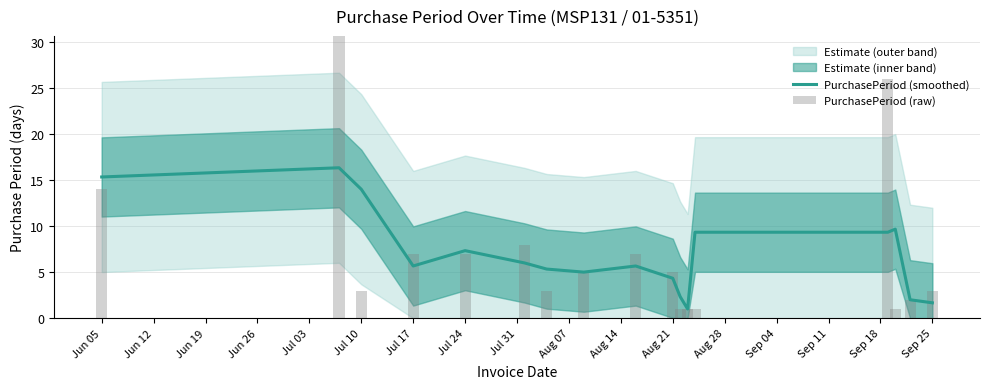

List the series in order of their peak value, highest first.

PurchasePeriod (raw), PurchasePeriod (smoothed)